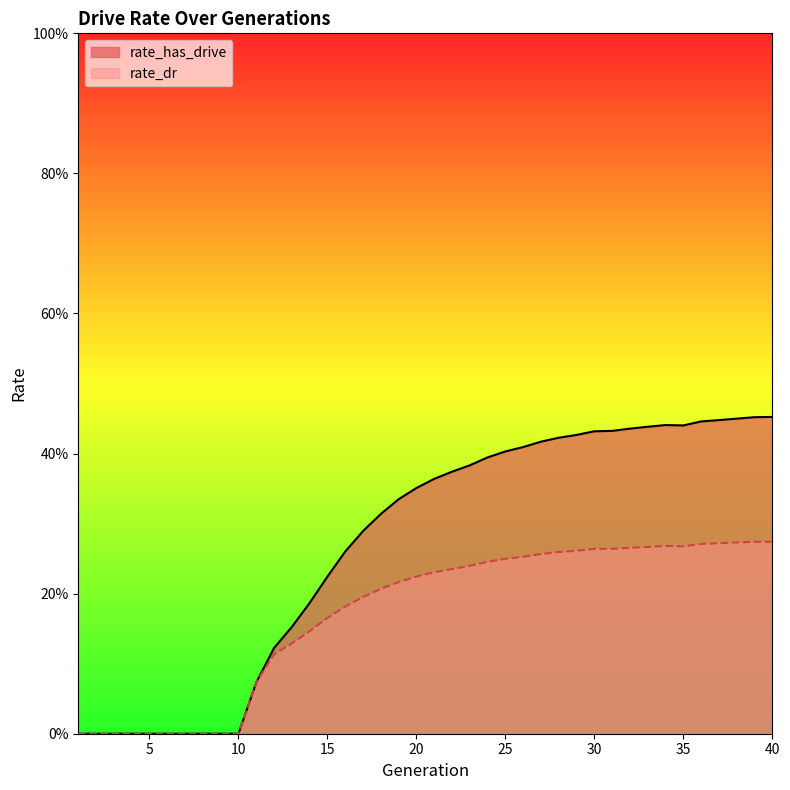

Between 10 and 16, which series saw the biggest shift?

rate_has_drive